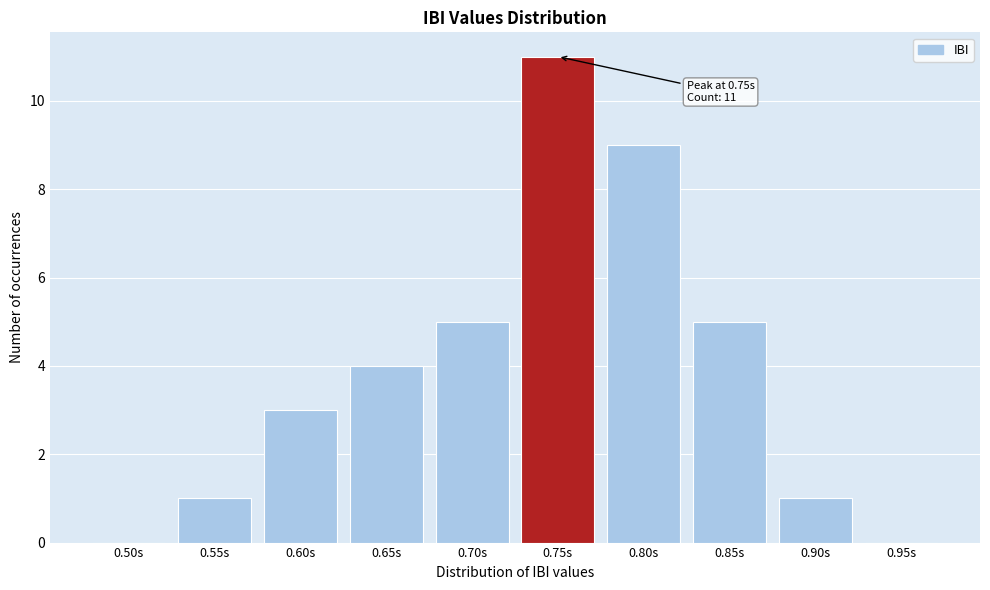

Reading left to right, list all the values displayed in this chart.

0.50s=0	0.55s=1	0.60s=3	0.65s=4	0.70s=5	0.75s=11	0.80s=9	0.85s=5	0.90s=1	0.95s=0